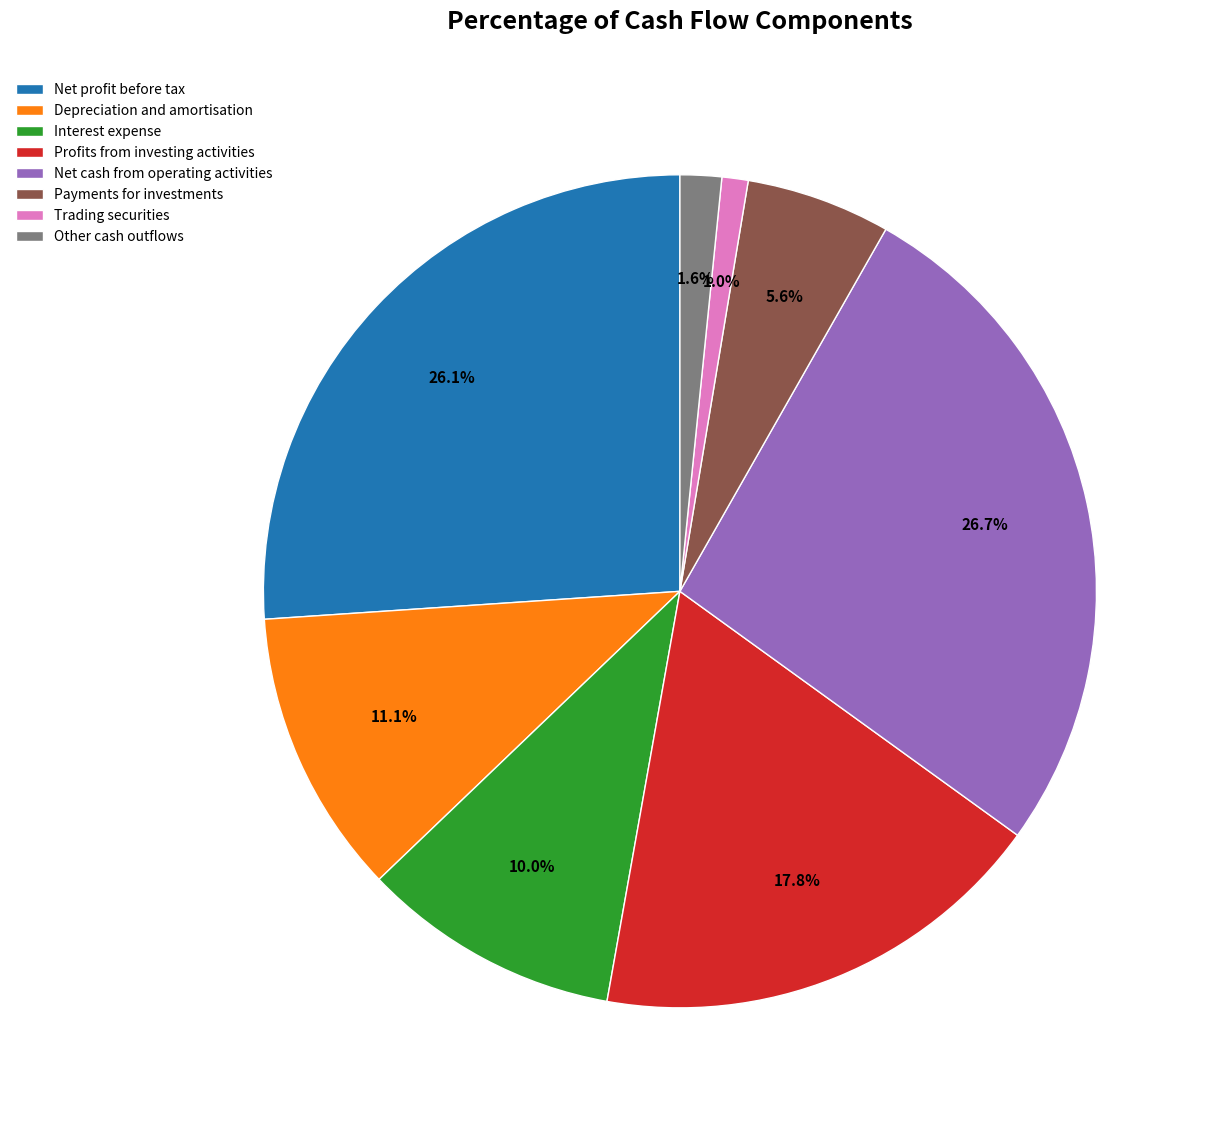

To the nearest percent, what is the difference between the Interest expense and Depreciation and amortisation slice percentages?

1%